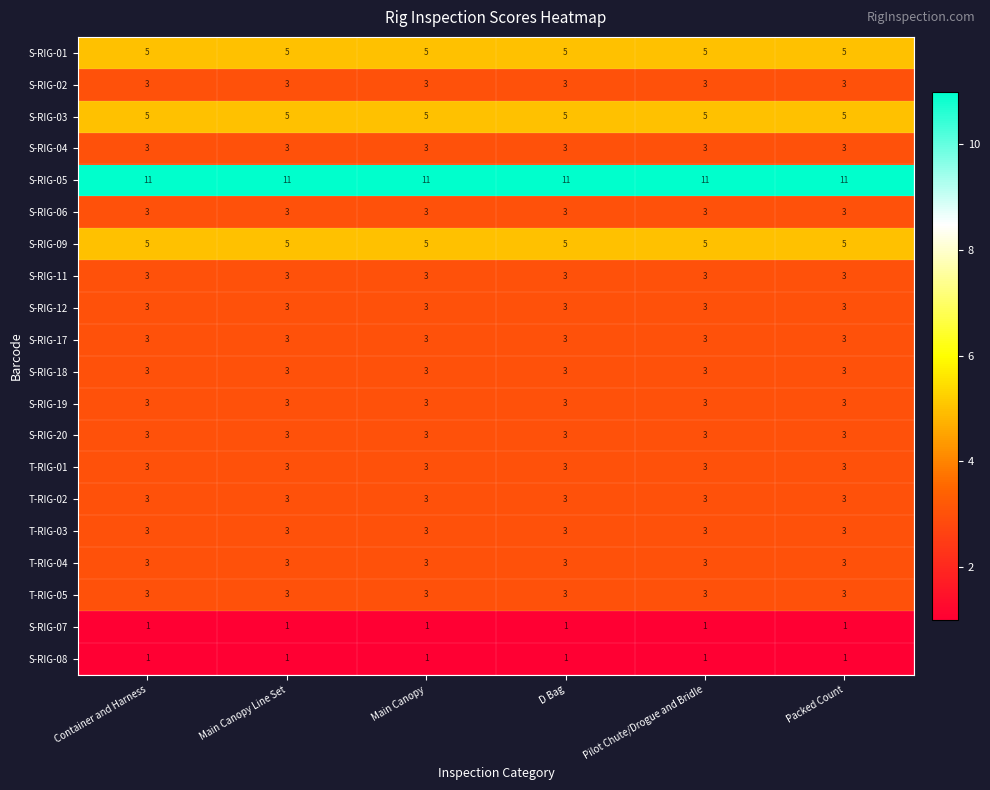

What is the spread (max minus min) of values at Pilot Chute/Drogue and Bridle?

10